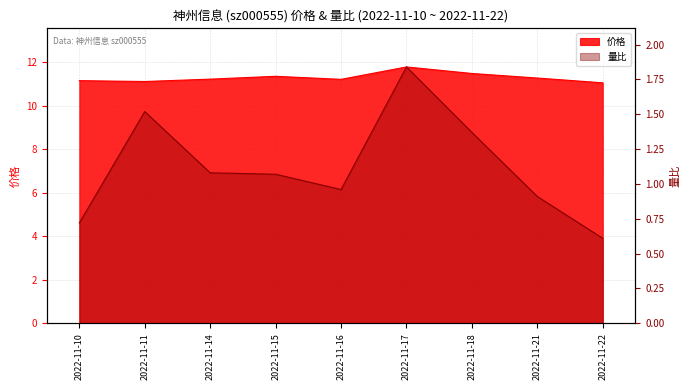

True or false: 量比 has a value of 0.6 at 2022-11-11.

False